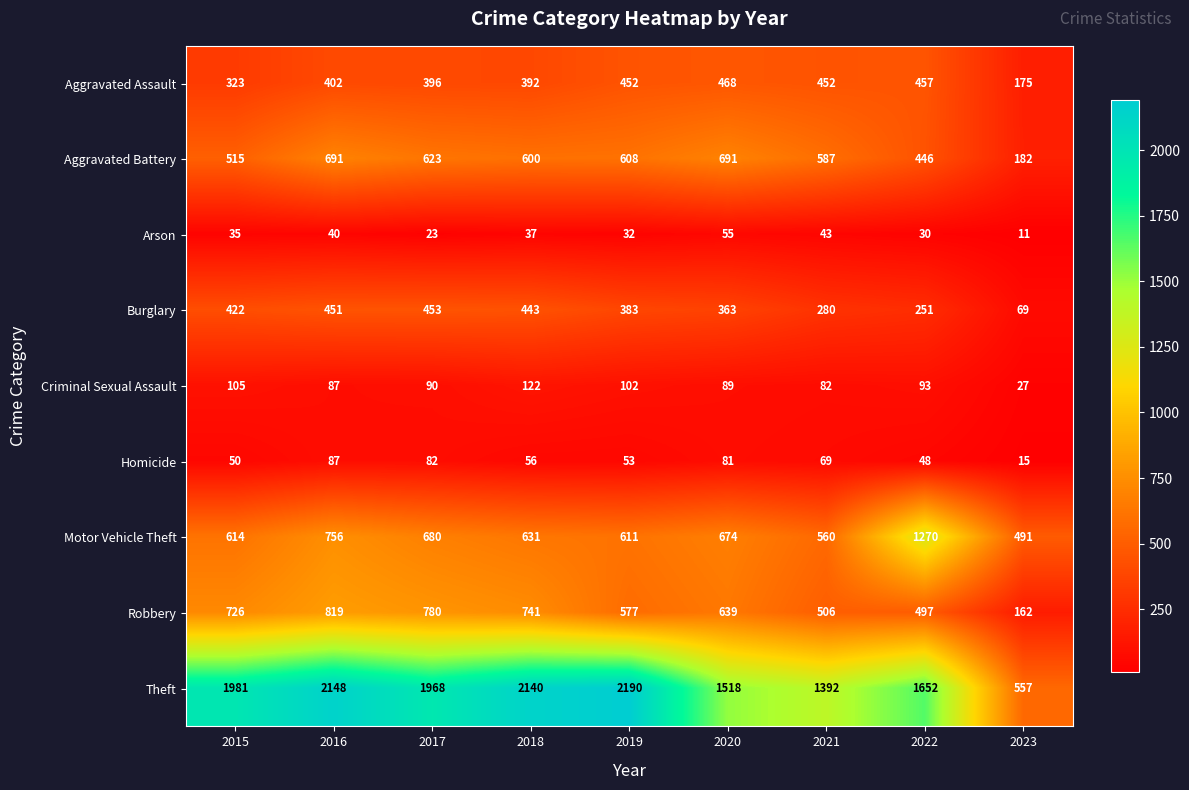

At which label is Aggravated Assault closest to 321?

2015